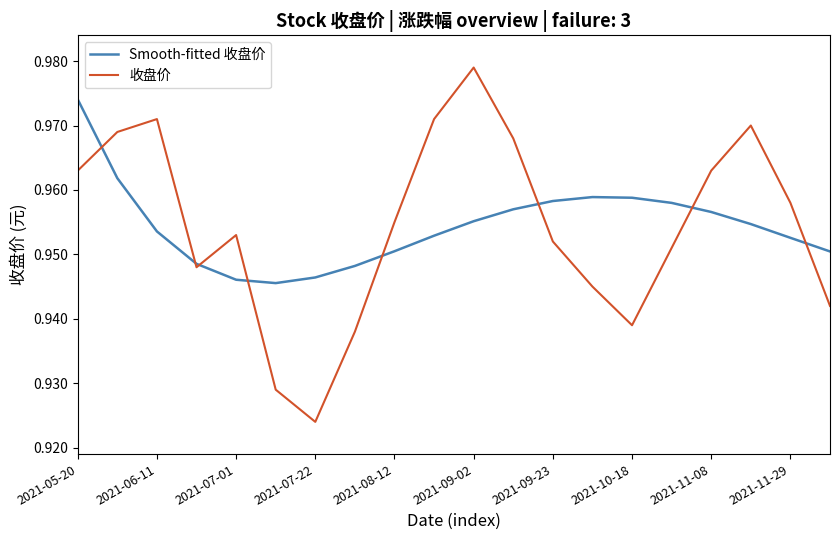

List the series in order of their peak value, highest first.

收盘价, Smooth-fitted 收盘价